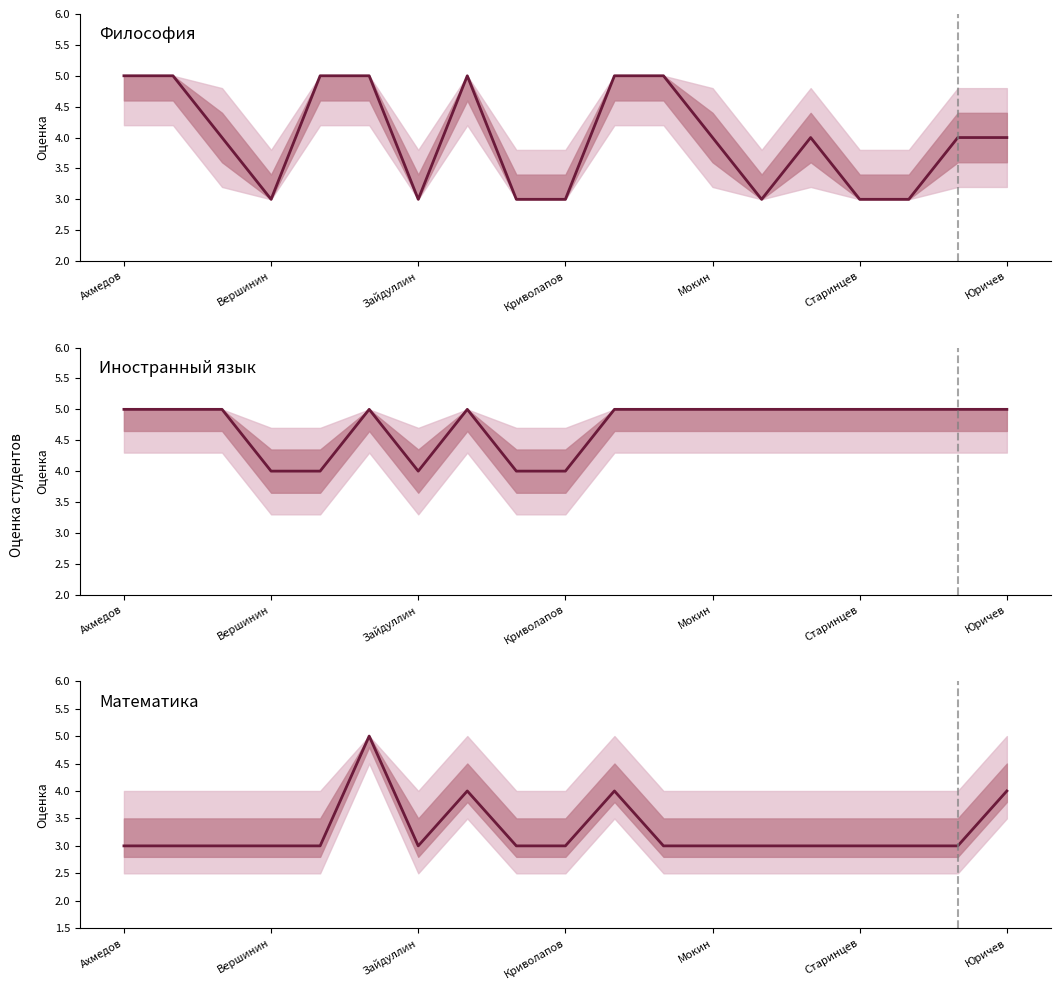

At which label does Философия first exceed 4?

Ахмедов